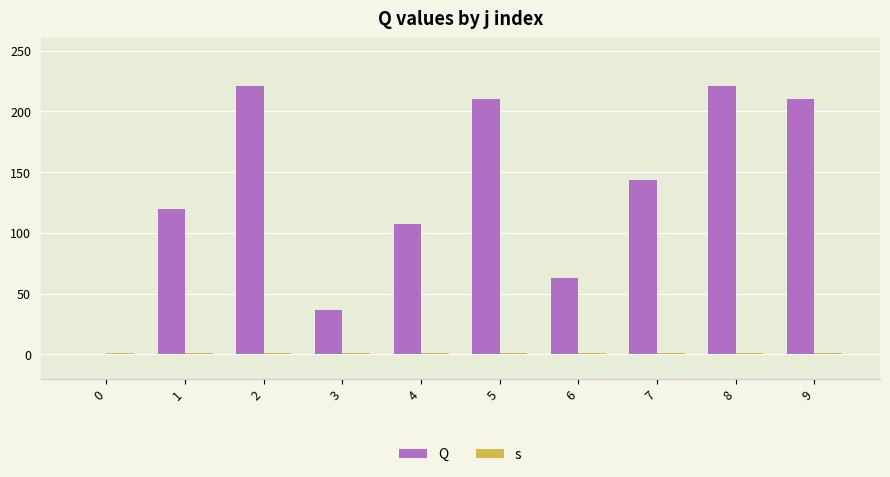

Reading left to right, transcribe all the data shown in this chart.

Q: 0=0.0	1=119.7	2=220.8	3=36.4	4=107.1	5=209.8	6=62.7	7=143.8	8=220.8	9=209.8
s: 0=1.0	1=1.0	2=1.0	3=1.0	4=1.0	5=1.0	6=1.0	7=1.0	8=1.0	9=1.0